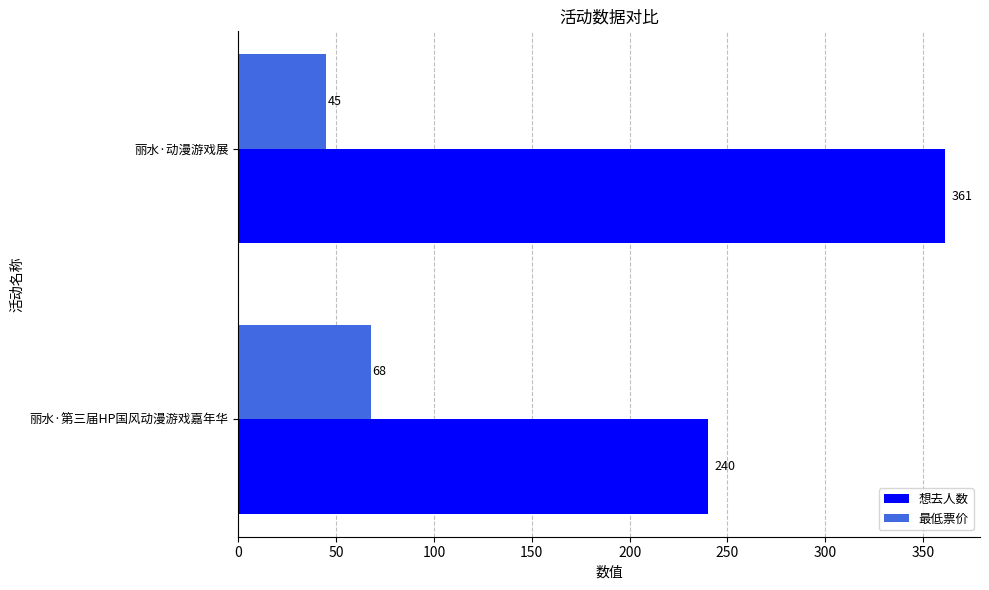

Rank the series by their average value, from highest to lowest.

想去人数, 最低票价